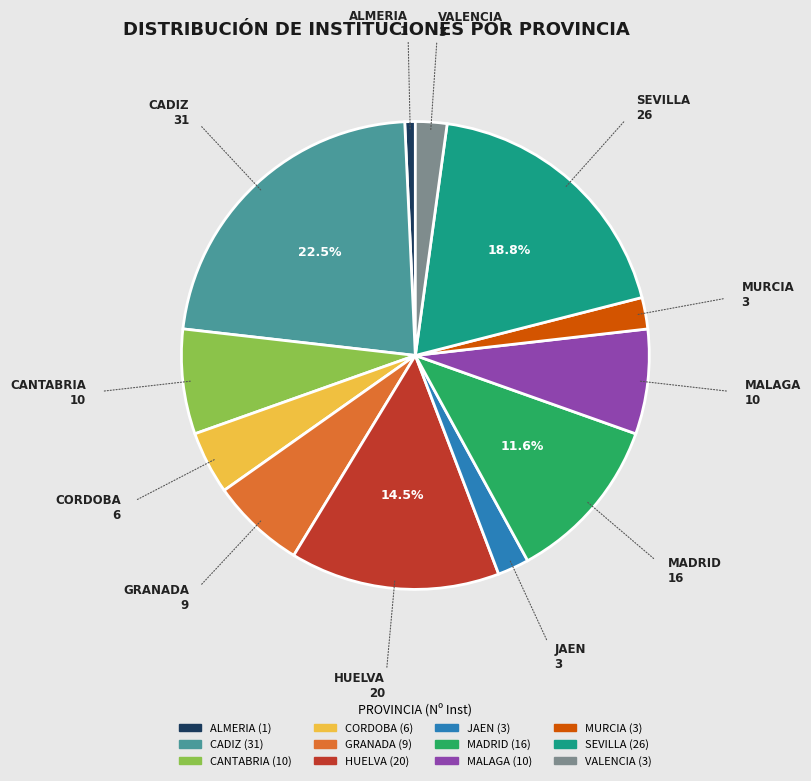

The CANTABRIA slice represents 1% of the pie. True or false?

False